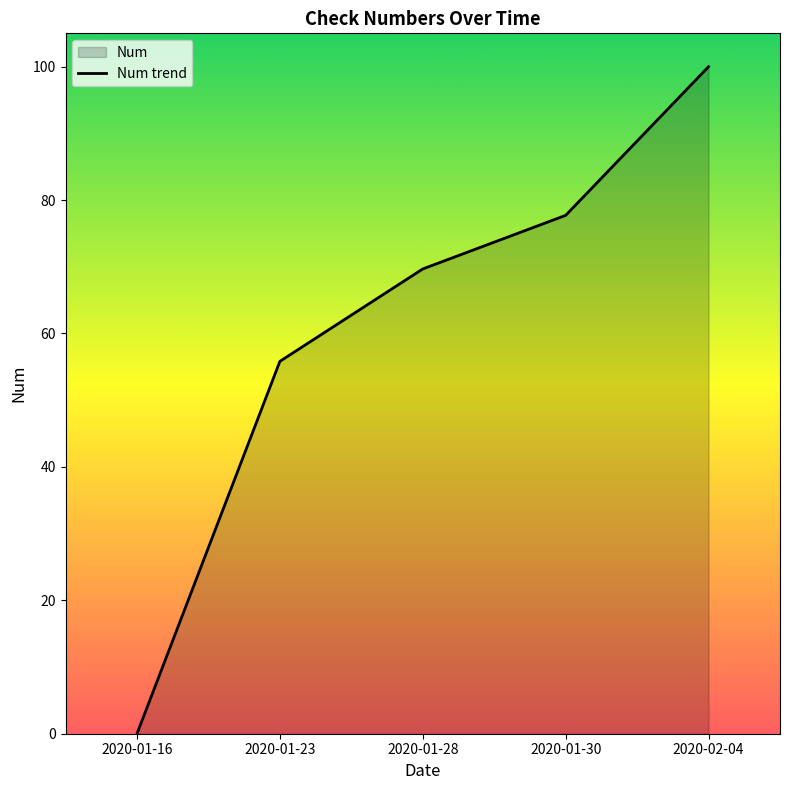

What is the difference between the values at 2020-01-30 and 2020-01-23?

21.9